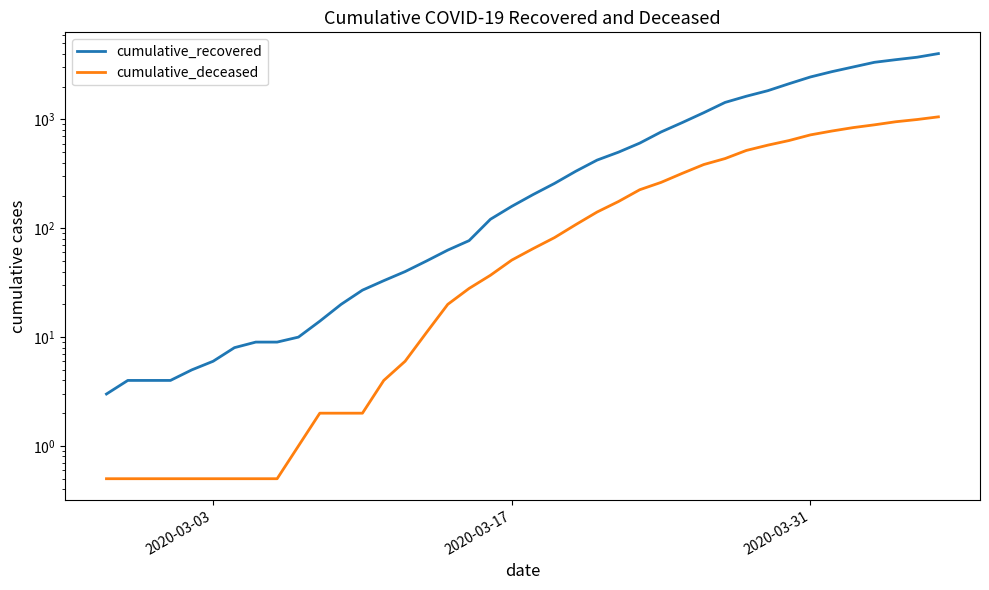

Reading right to left, extract all data points from this chart.

cumulative_recovered: 4026.0	3728.0	3539.0	3348.0	3032.0	2745.0	2455.0	2129.0	1836.0	1634.0	1433.0	1153.0	937.0	767.0	606.0	500.0	423.0	334.0	258.0	204.0	159.0	121.0	77.0	63.0	50.0	40.0	33.0	27.0	20.0	14.0	10.0	9.0	9.0	8.0	6.0	5.0	4.0	4.0	4.0	3.0
cumulative_deceased: 1056.0	998.0	952.0	892.0	841.0	782.0	721.0	640.0	580.0	519.0	437.0	385.0	320.0	264.0	226.0	176.0	141.0	108.0	82.0	65.0	51.0	37.0	28.0	20.0	11.0	6.0	4.0	2.0	2.0	2.0	1.0	0.5	0.5	0.5	0.5	0.5	0.5	0.5	0.5	0.5